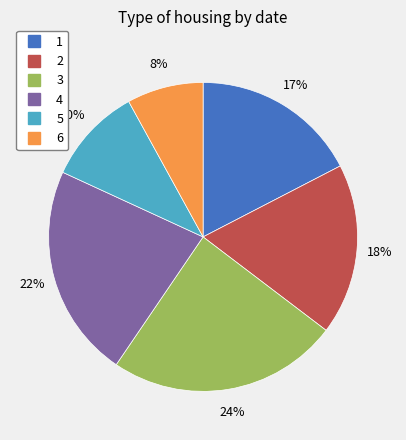

Is 6 the majority of the pie?

No